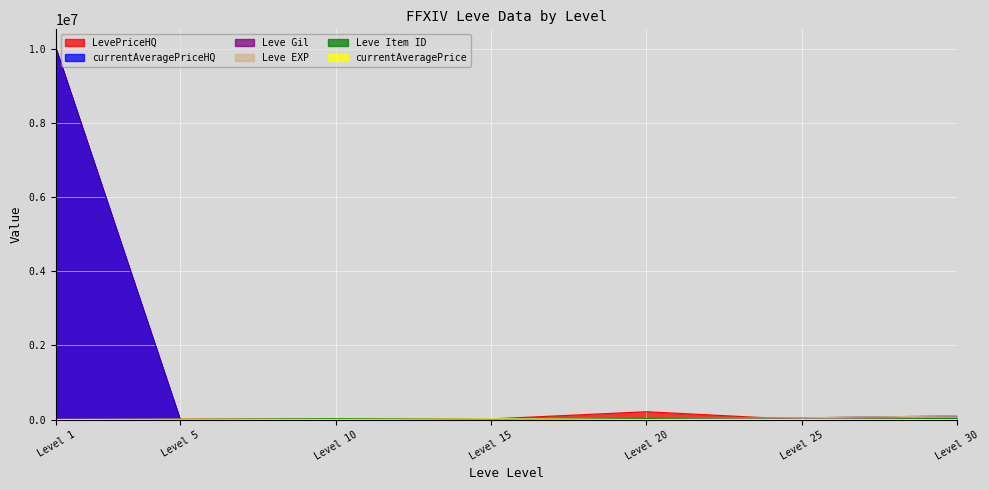

Between Level 10 and Level 30, which series saw the biggest shift?

Leve EXP